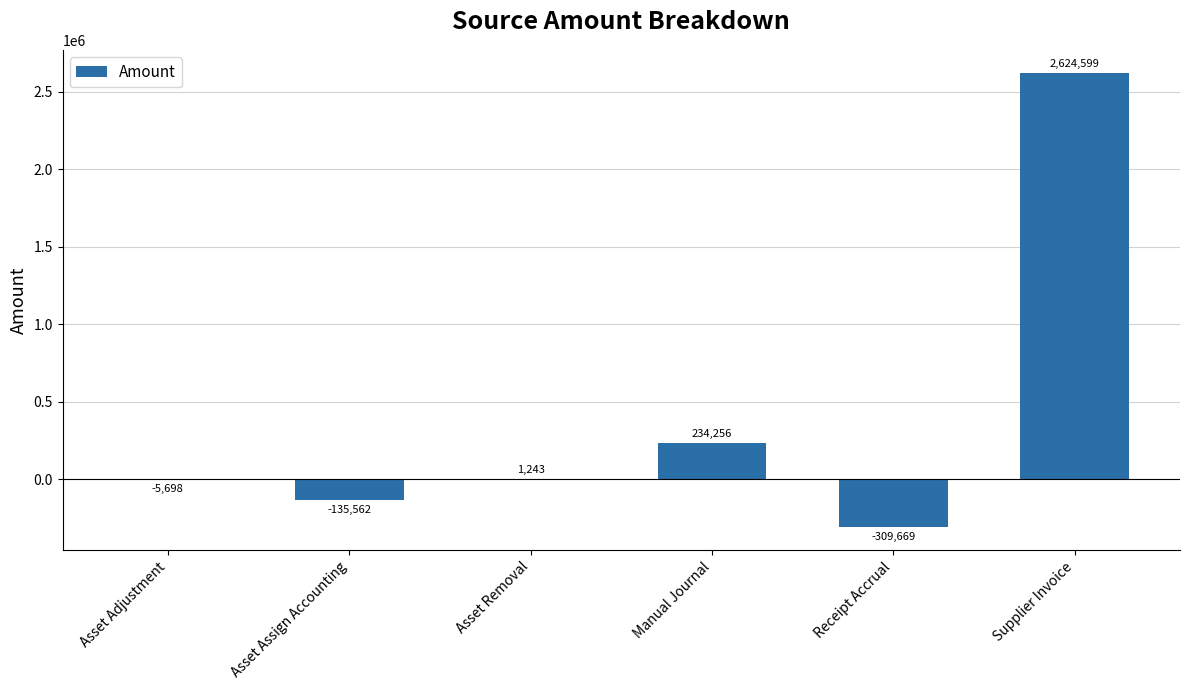

The chart shows a value of 234256.4 at Manual Journal. True or false?

True